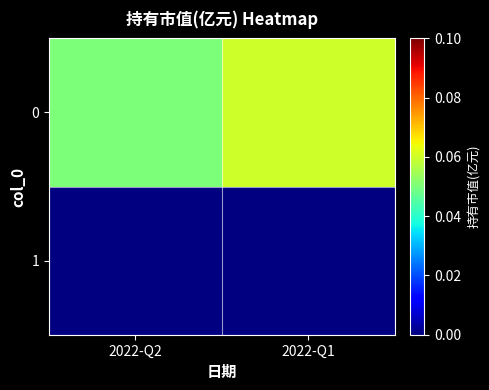

How many categories are shown in the chart?

2